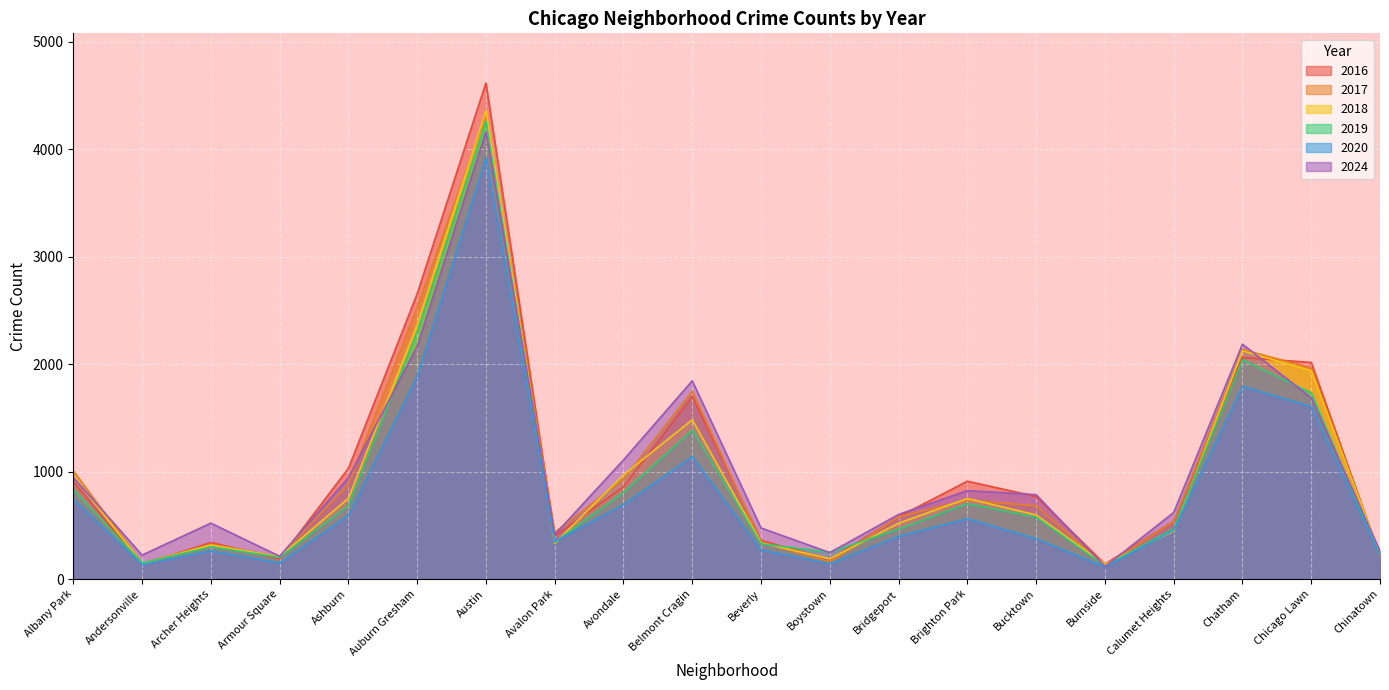

What is the label of the 18th point from the left?

Chatham